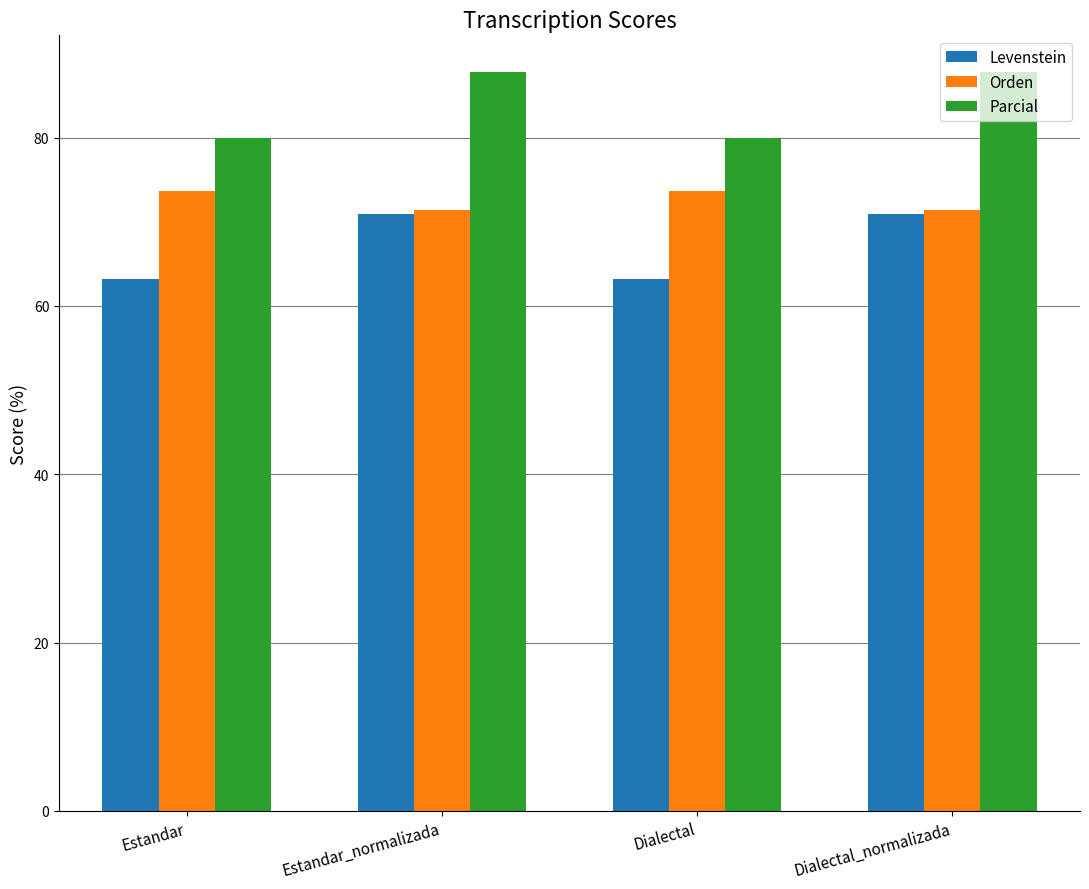

What is the difference between the maximum and second lowest values in the Parcial series?

7.8